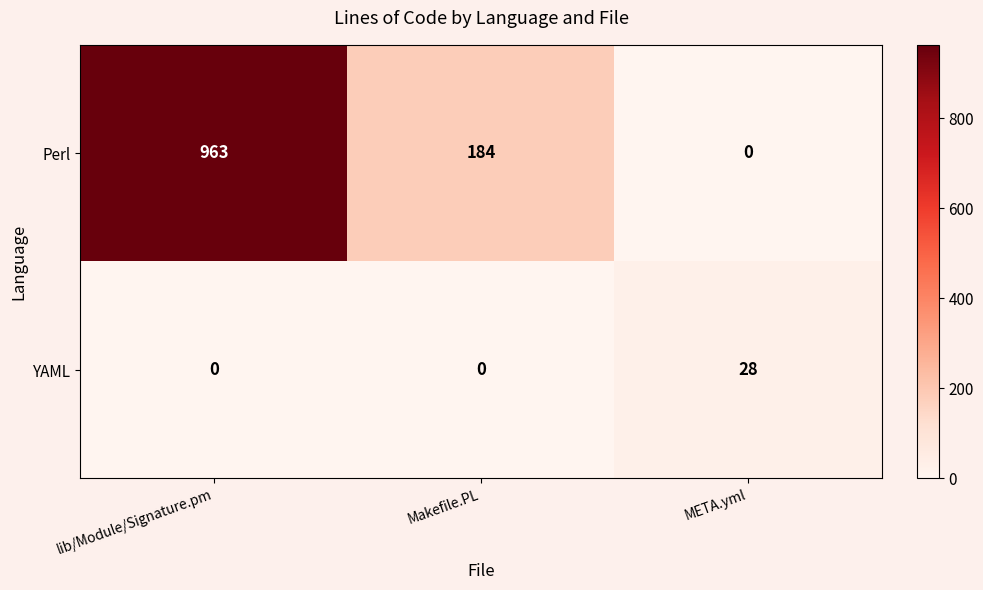

At which category does the chart reach its peak across all series?

lib/Module/Signature.pm